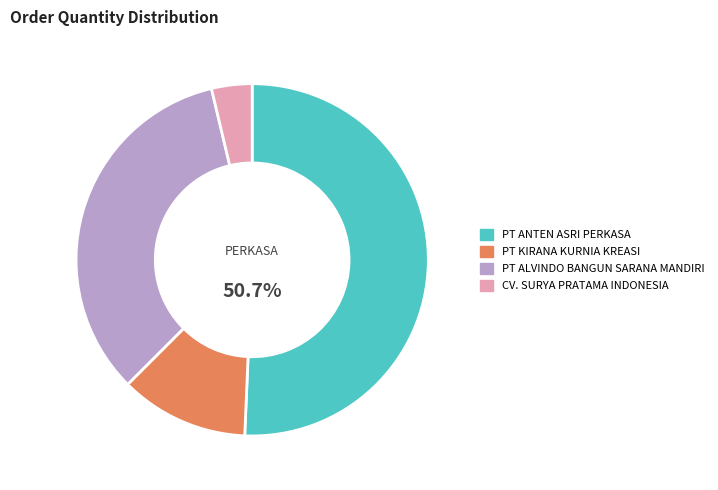

Is there any slice that represents more than half of the pie?

Yes